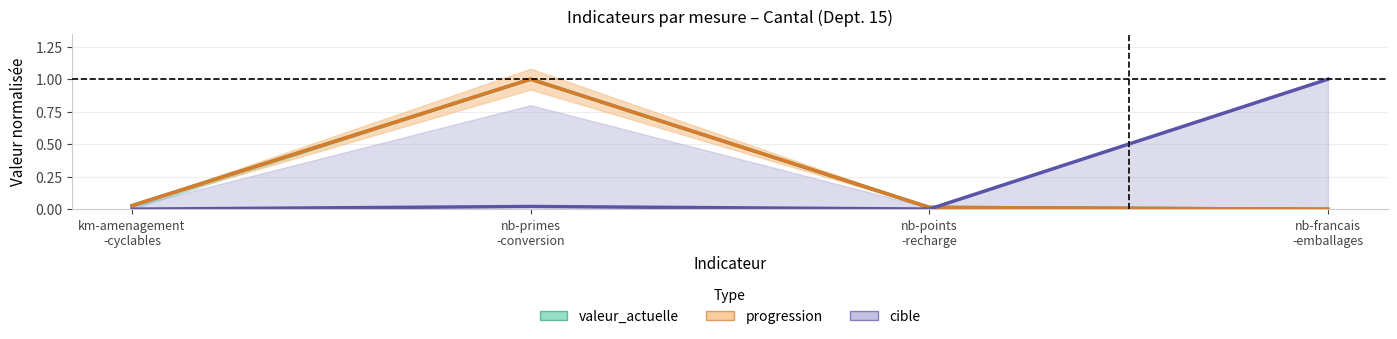

What is the label of the 4th point from the left?

nb-francais -emballages